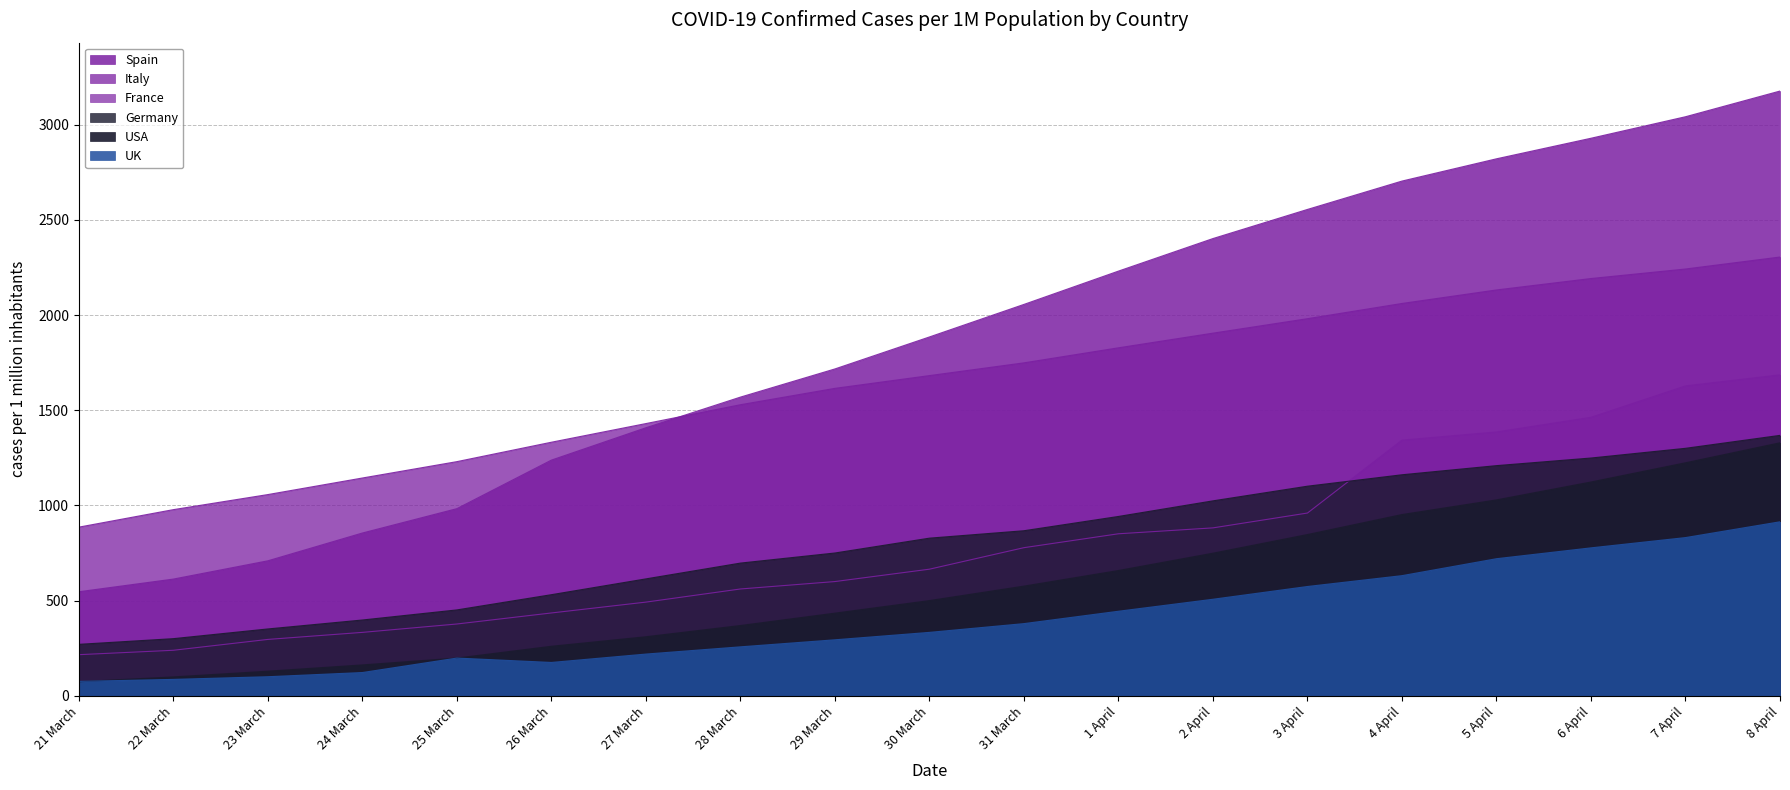

At which category does UK reach its first local valley?

26 March